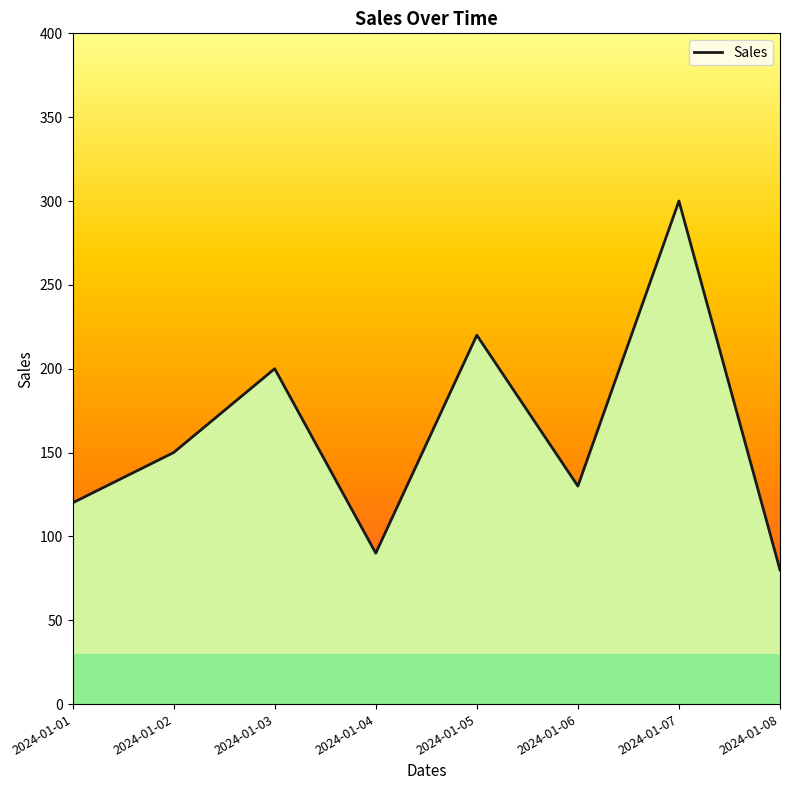

How many data points are above 150?

3